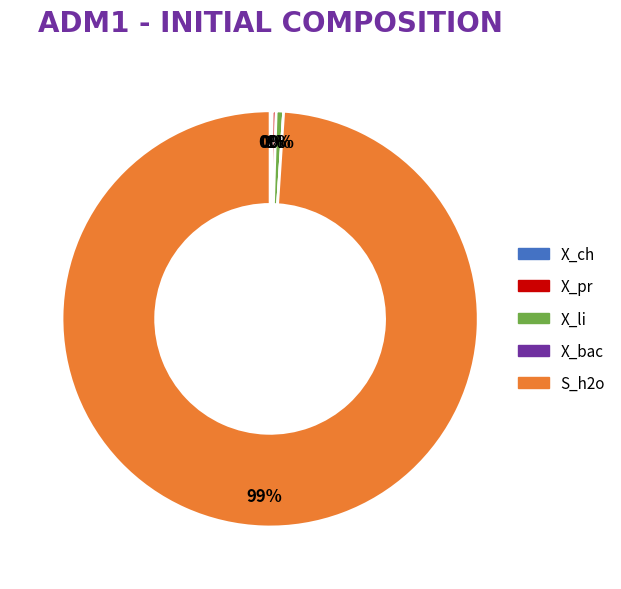

Is it true that X_li is 11% of the pie?

False